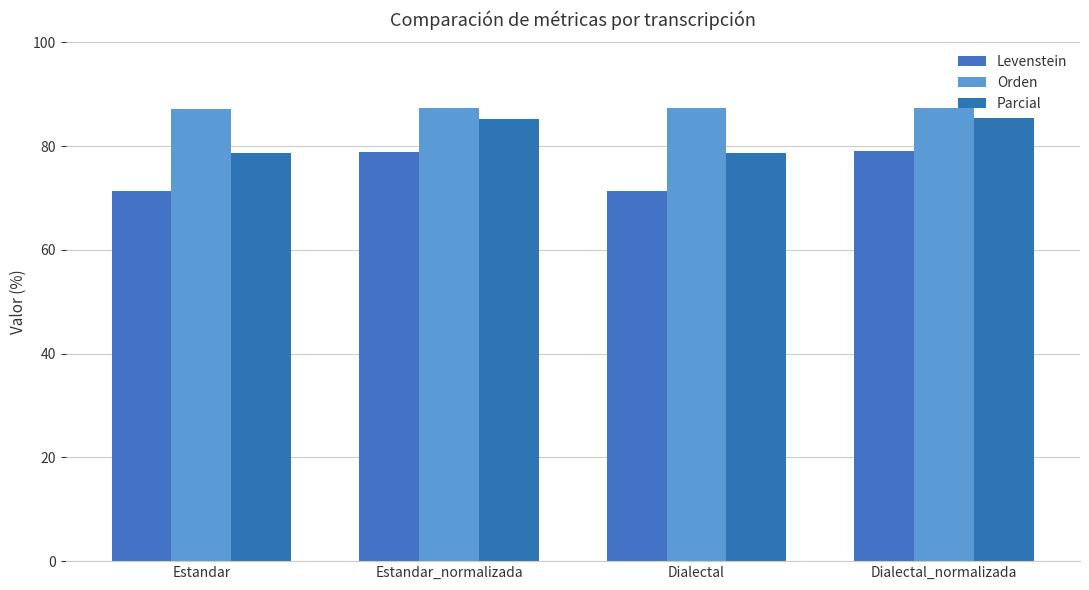

What is the sum of the Levenstein values at Estandar and Estandar_normalizada?

150.2